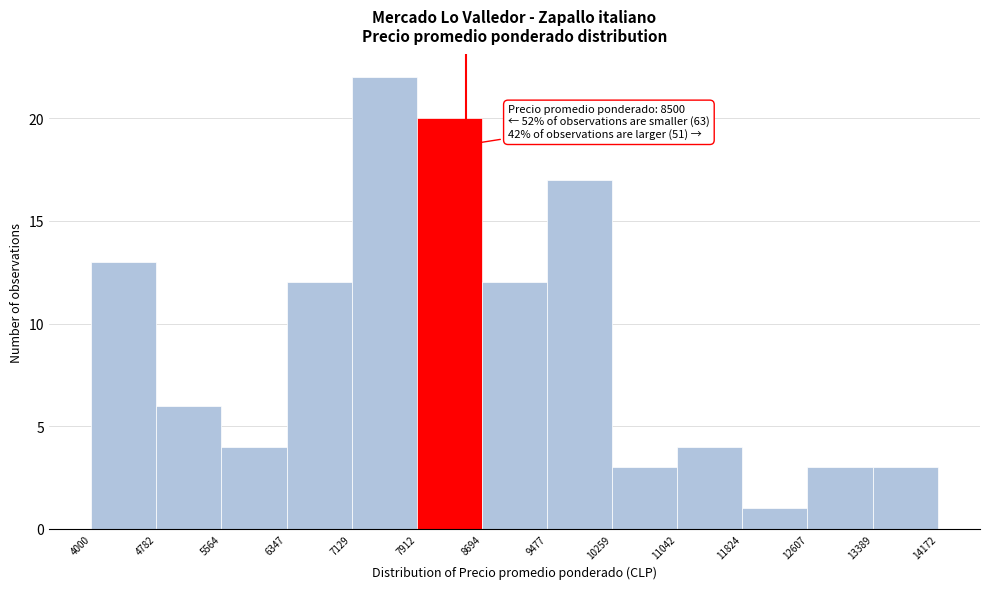

Over which range of the x-axis is the bar tallest?

7129 to 7912